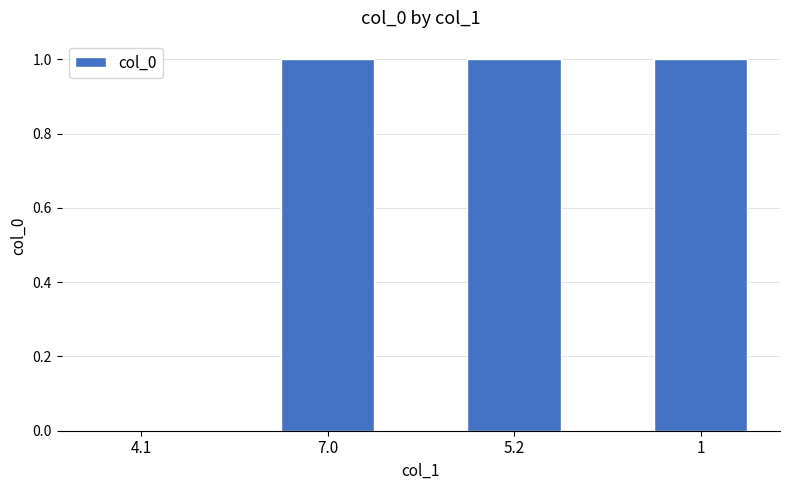

The value at 1 is 2. True or false?

False